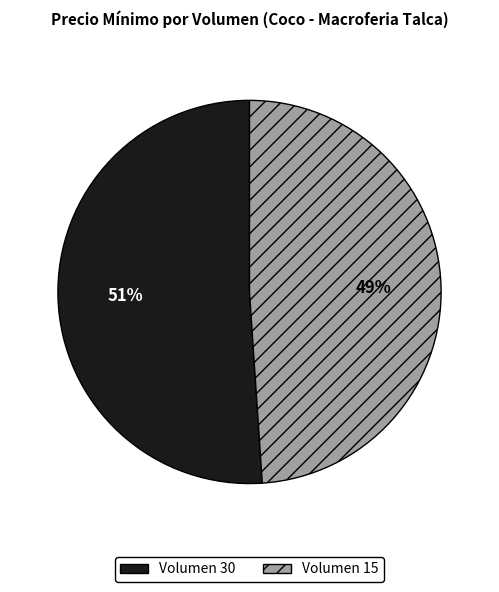

Combined, do Volumen 15 and Volumen 30 account for over 50%?

Yes